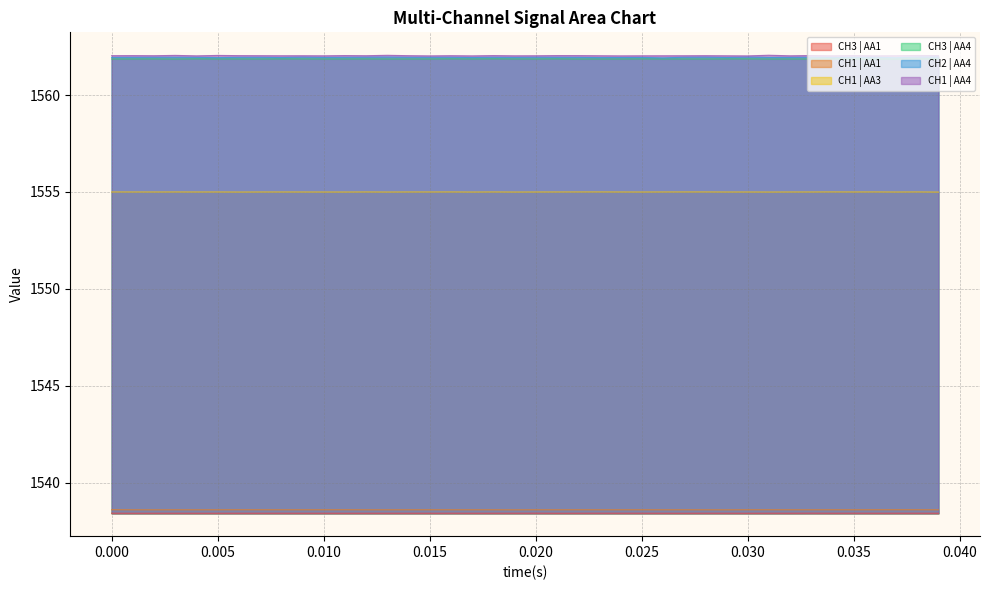

True or false: CH1 | AA4 has a value of 1562.0 at 0.020.

True